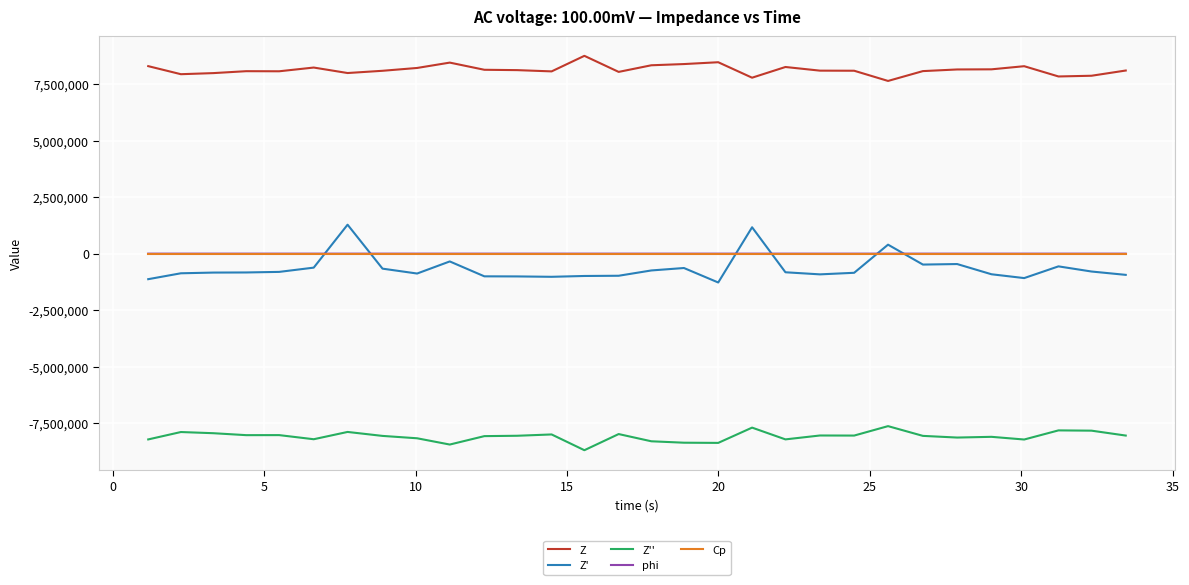

What are all the series names shown in the legend?

Z, Z', Z'', phi, Cp